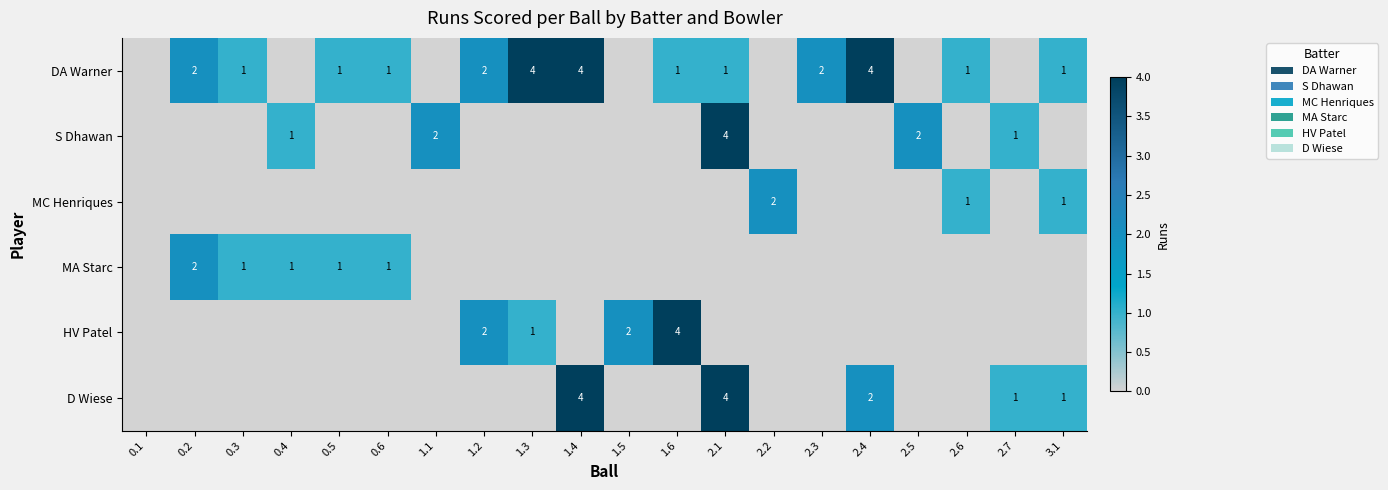

The MA Starc series shows 1 at 0.4. True or false?

True